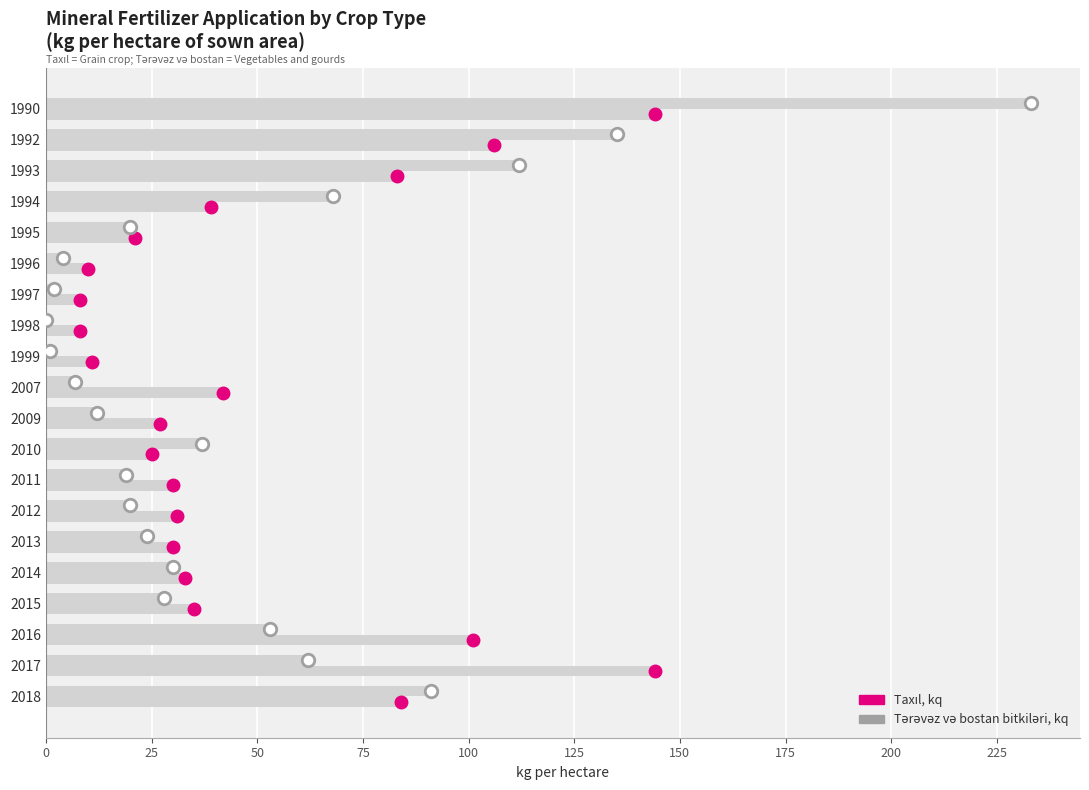

How many distinct data groups are displayed?

2